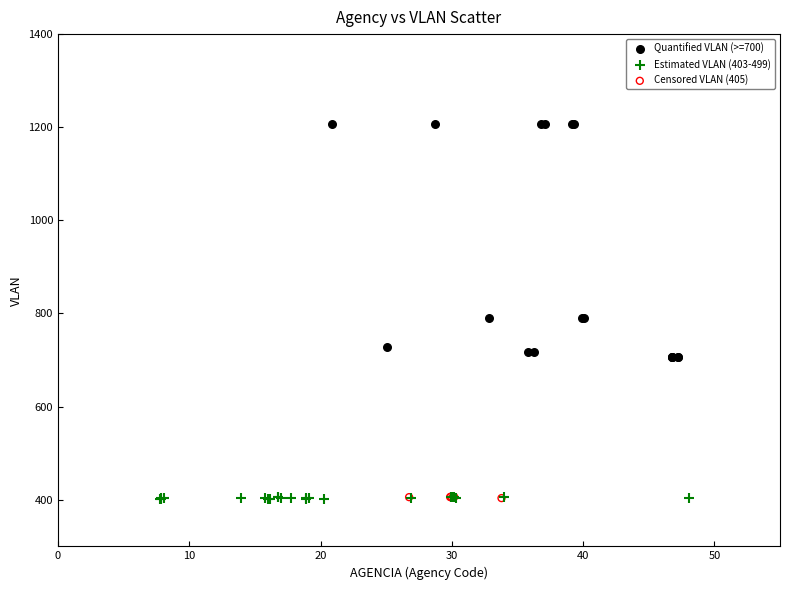

Which series has the widest spread of Y values?

Quantified VLAN (>=700)